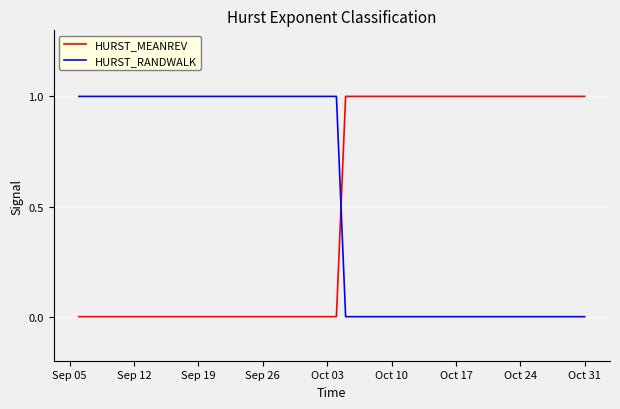

After their last crossing, which series has the higher values: HURST_MEANREV or HURST_RANDWALK?

HURST_MEANREV